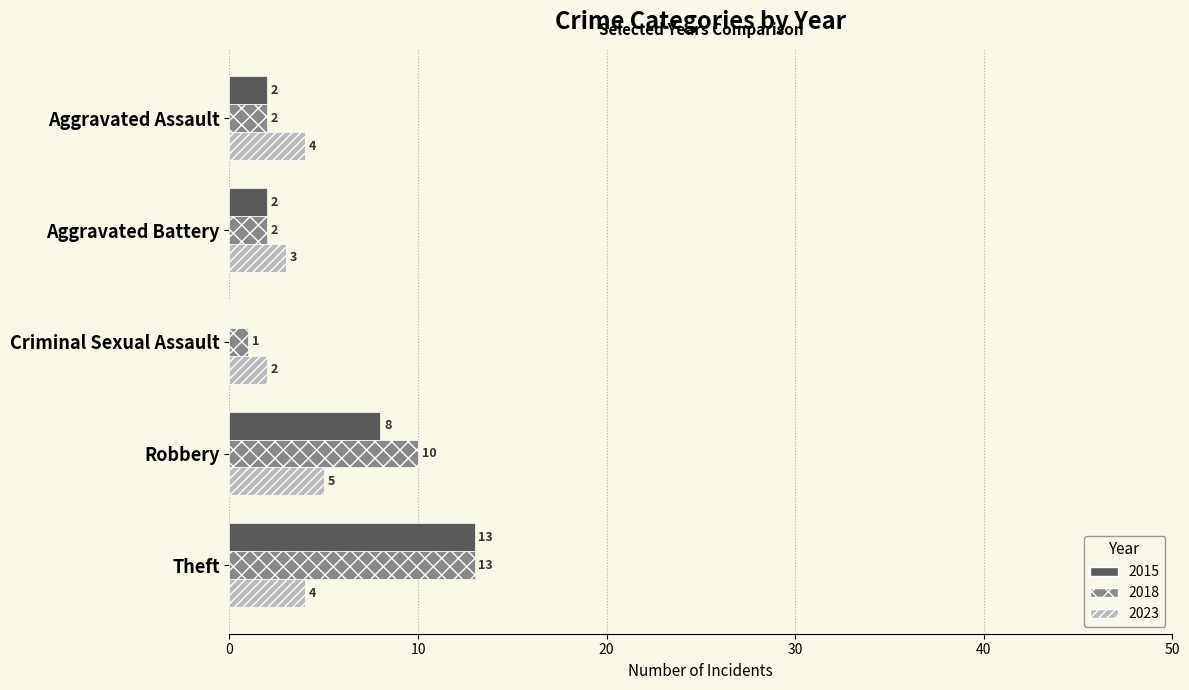

Which series has the largest total across all categories?

2018